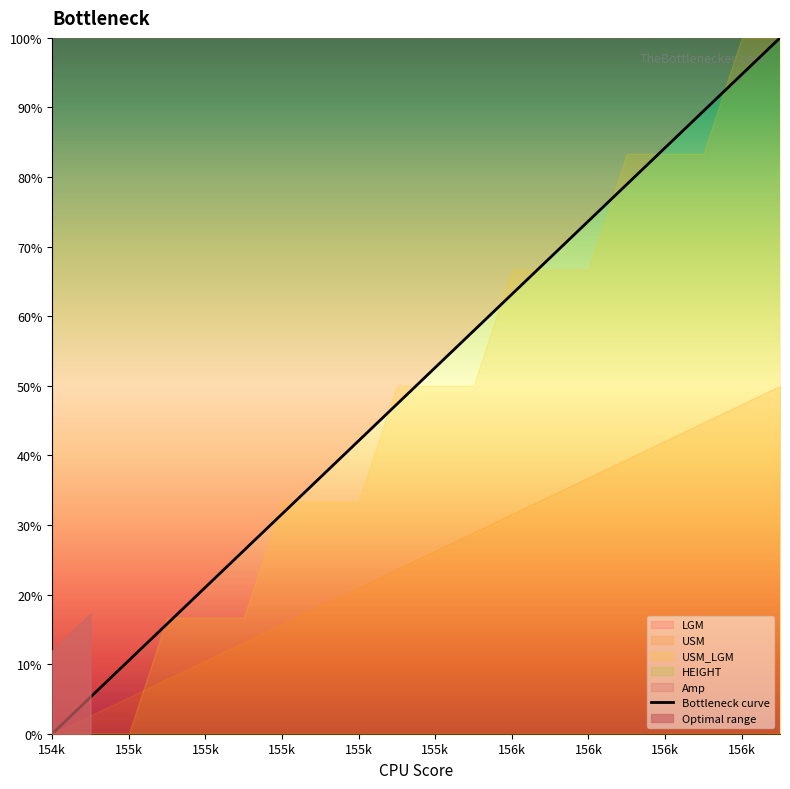

What is the change in value from 13 to 18?

+26.3